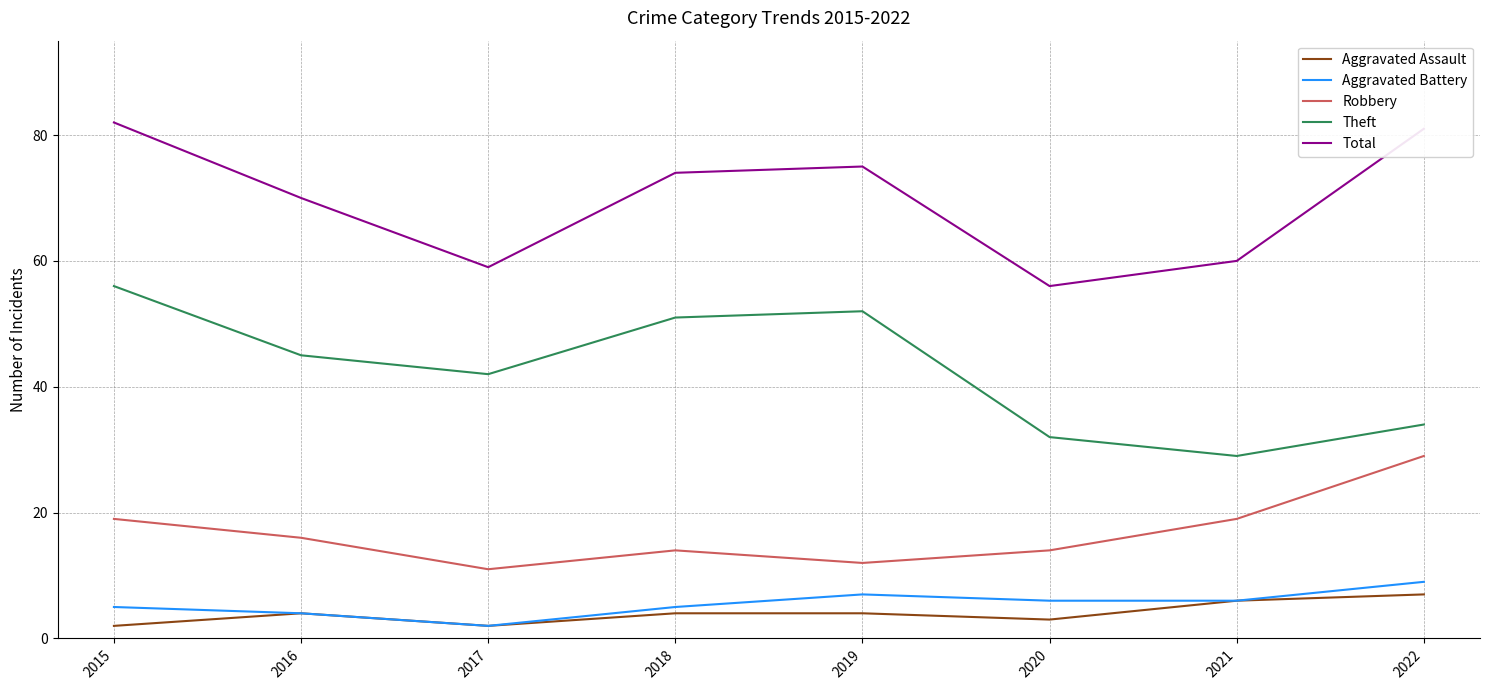

The Aggravated Assault series shows 4 at 2016. True or false?

True